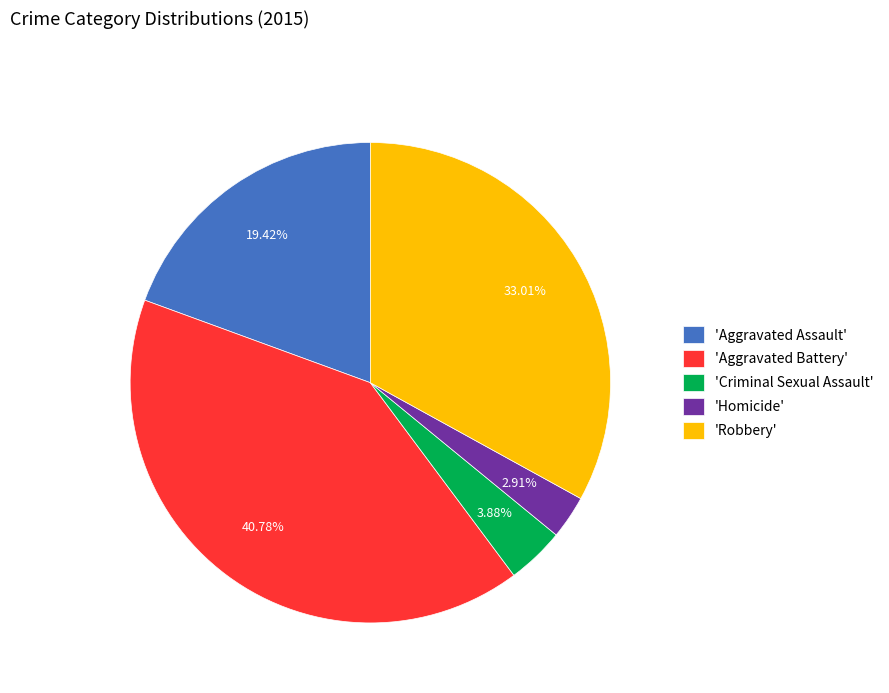

What is the smallest slice in the pie chart?

'Homicide'